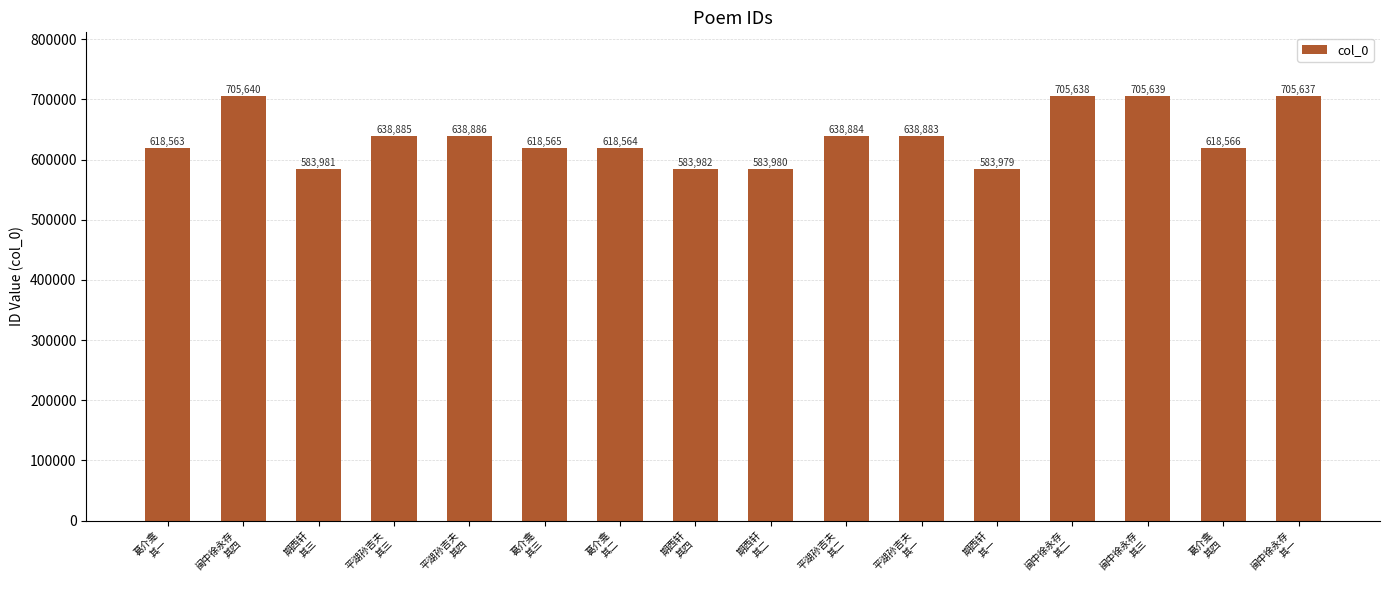

What is the smallest value displayed?

583979